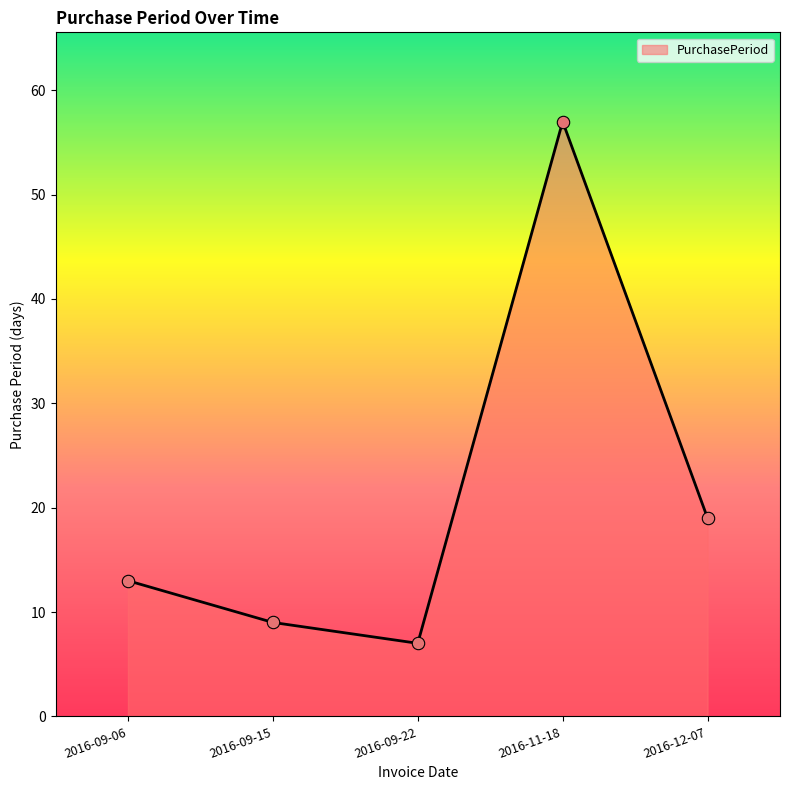

Approximately how many times larger is the value at 2016-11-18 compared to 2016-09-15?

6.3